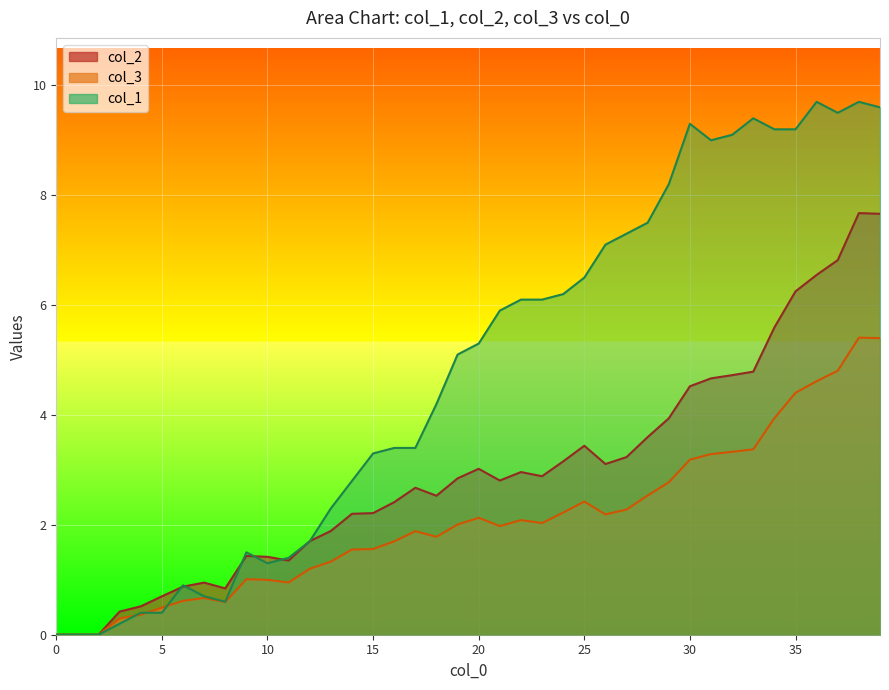

How many data points does each series have?

40